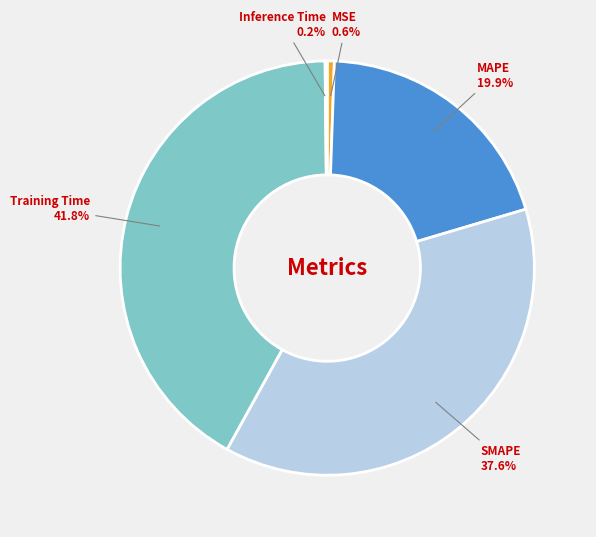

Is there any slice that represents more than half of the pie?

No